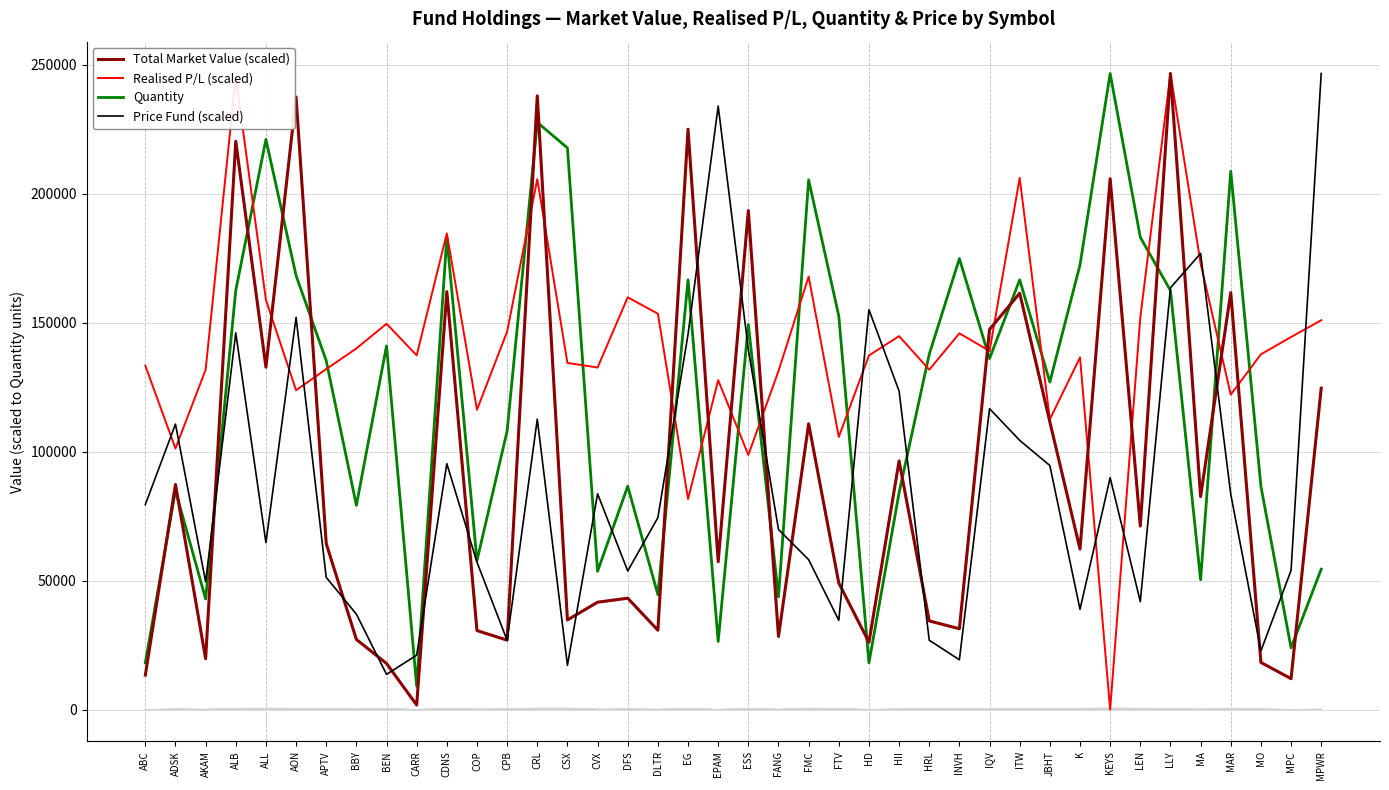

What position from the left is APTV?

7